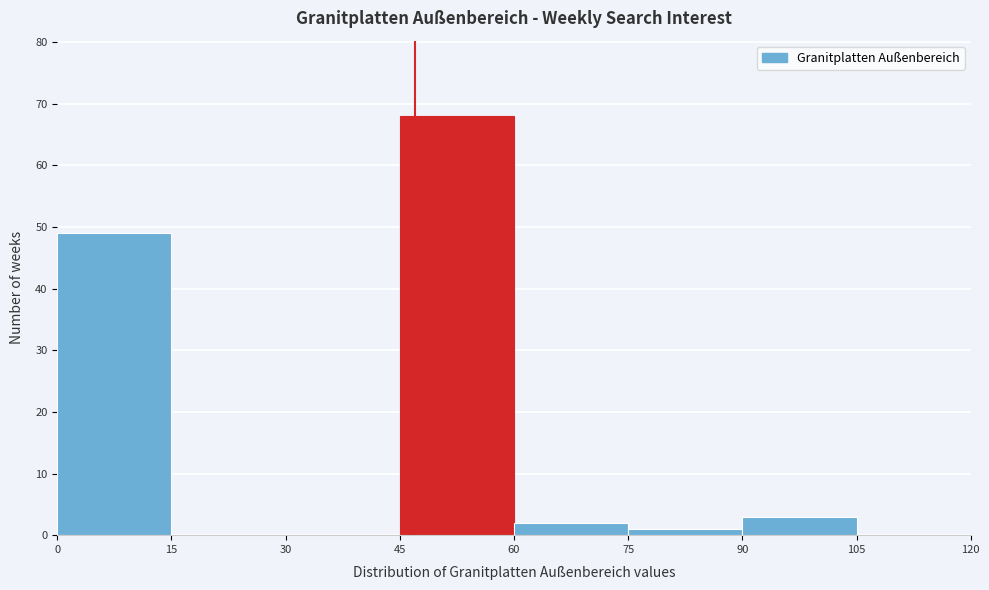

Over which range of the x-axis is the bar tallest?

45 to 60